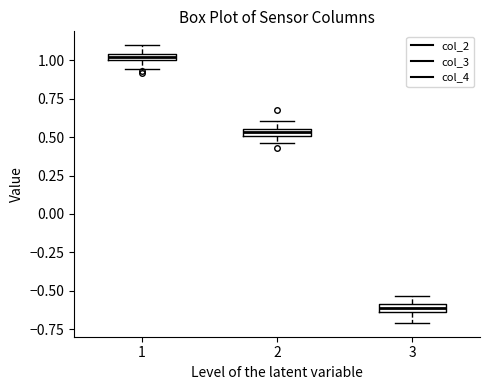

Where is the upper edge of the box at x = 1 on the y-axis? The values are not printed on the chart, so give them approximately, as read against the axis.

1.05